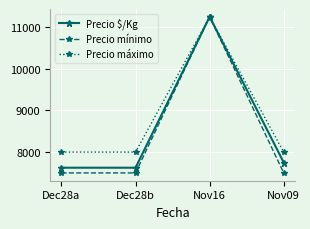

Does the chart display data point markers on the line(s)?

Yes